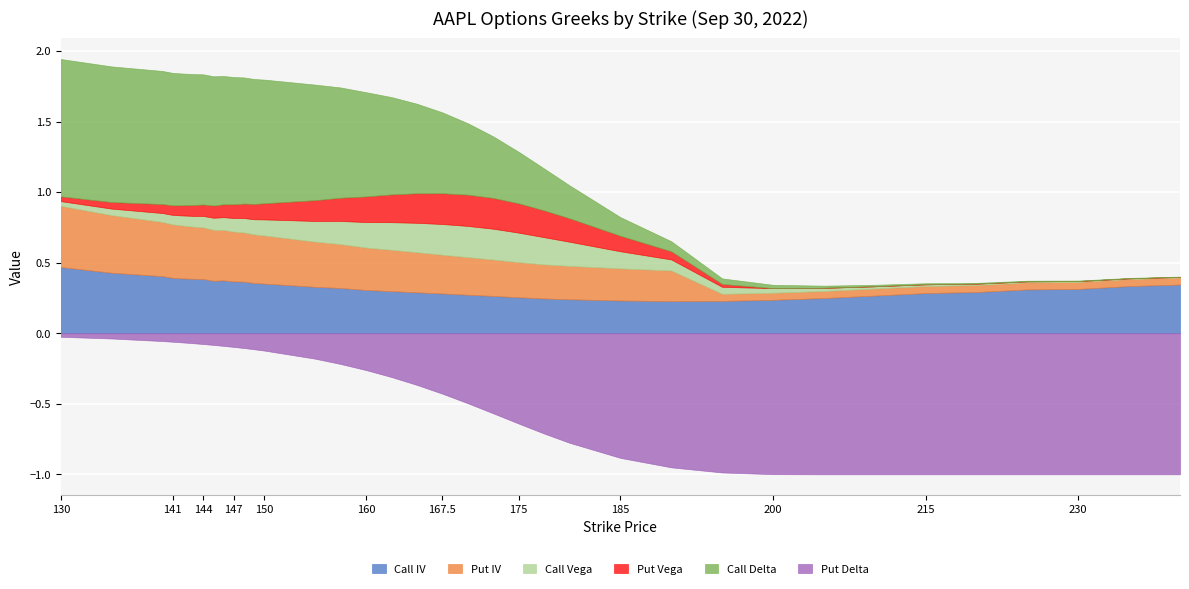

What is the difference between the highest and lowest values at 140?

1.0